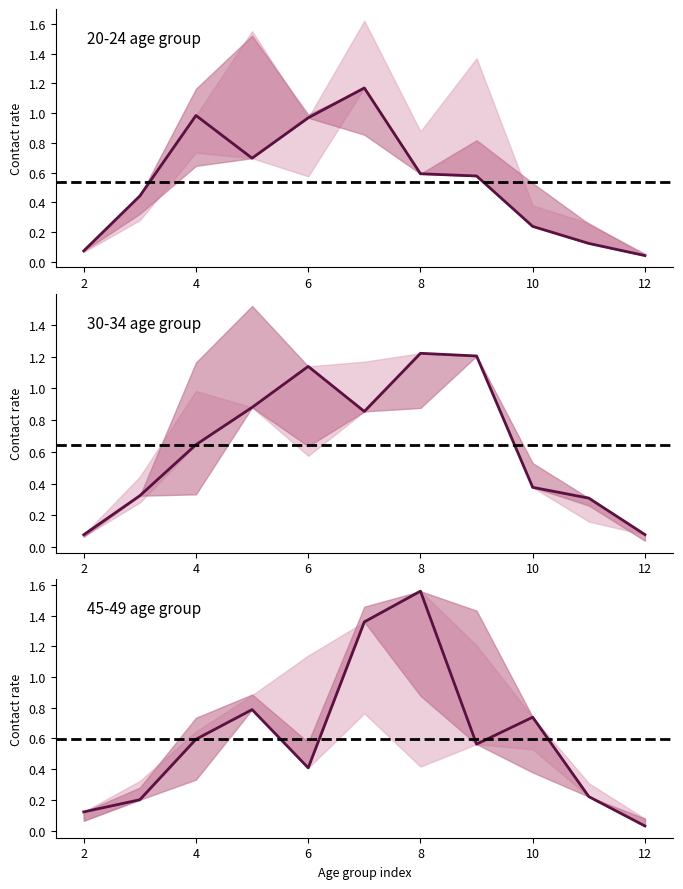

The 30_34 series shows 1.2 at 5. True or false?

False